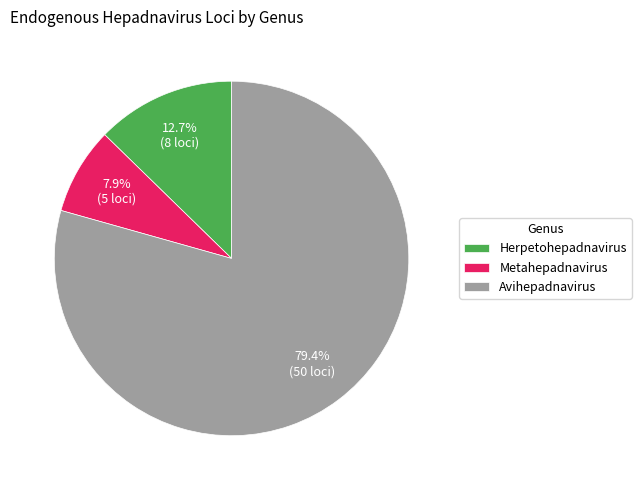

Count the number of slices in the pie.

3